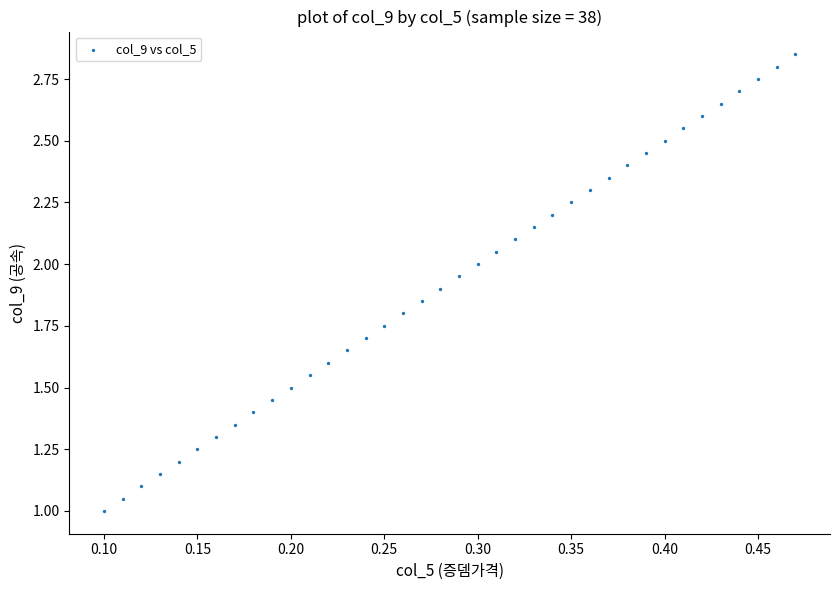

What is the range of X values (max minus min)?

0.4